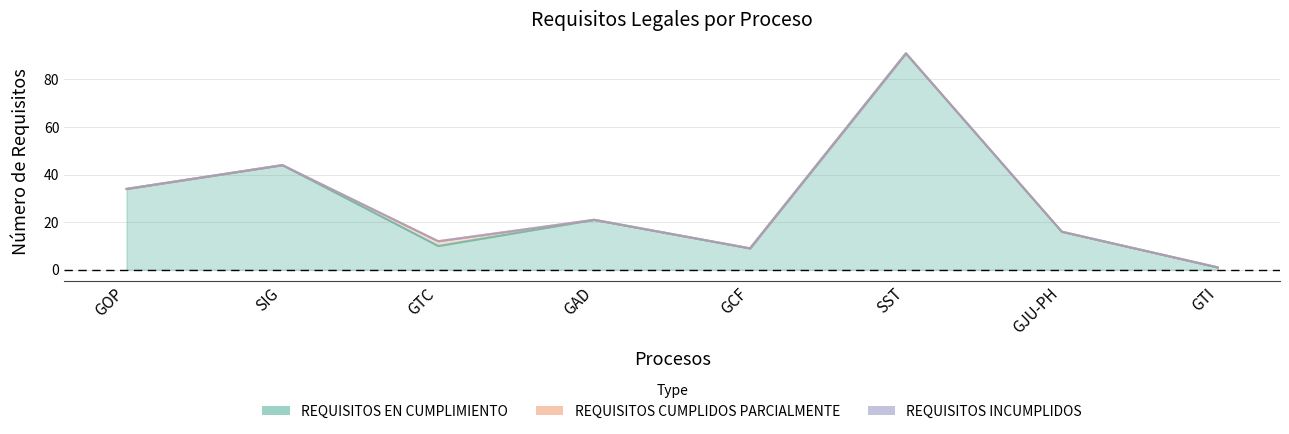

At how many categories does at least one series exceed 75?

1